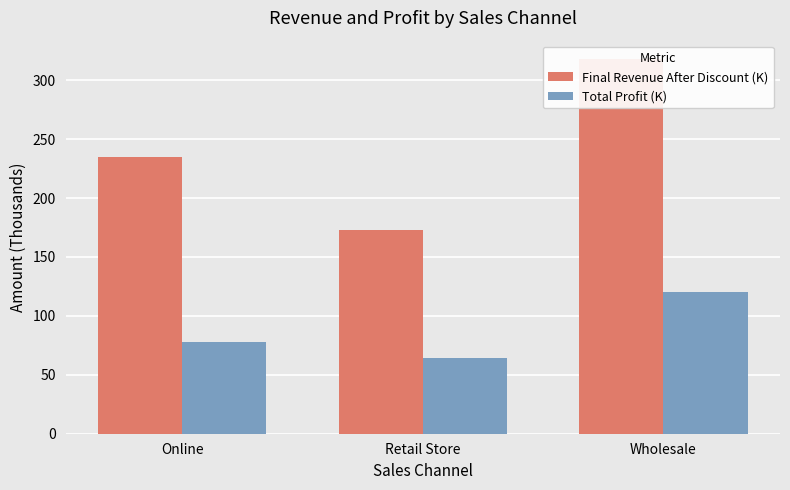

At Wholesale, list the series in order from smallest to largest.

Total Profit (K), Final Revenue After Discount (K)